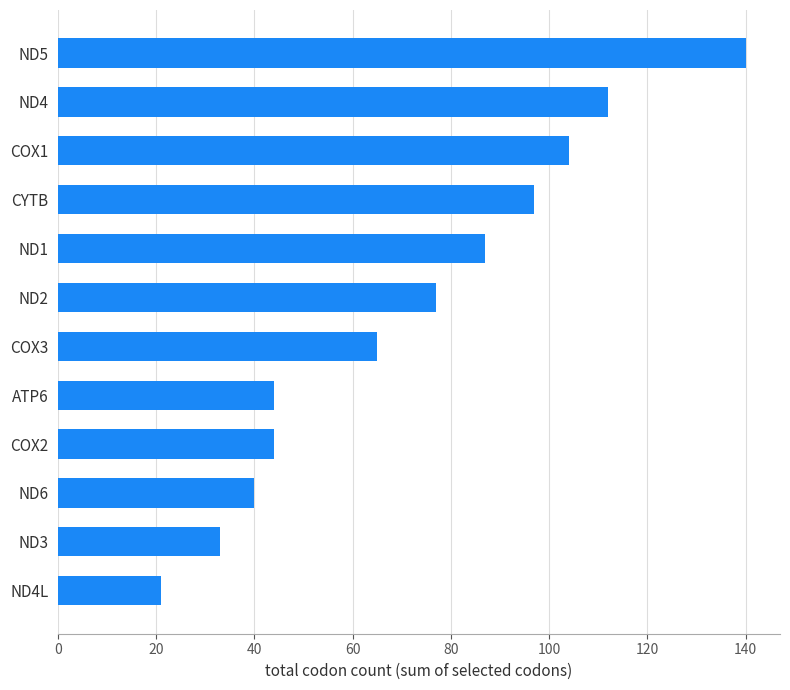

Reading top to bottom, extract all data points from this chart.

140	112	104	97	87	77	65	44	44	40	33	21